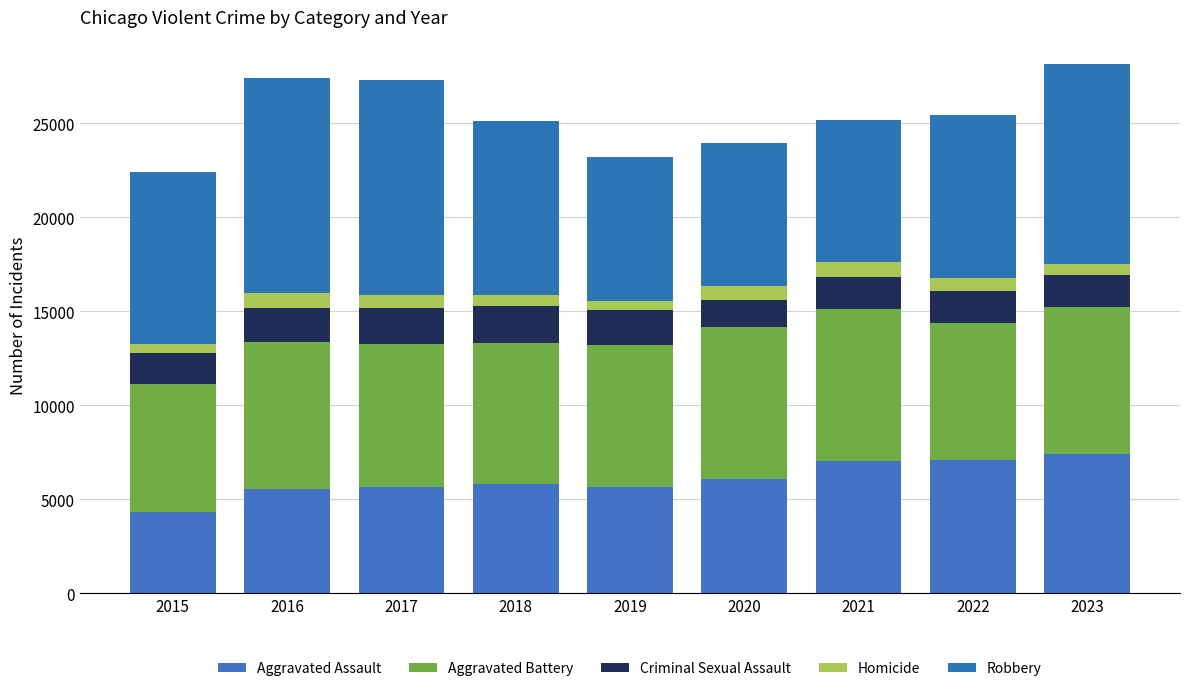

Are the bars grouped side by side (vs. stacked)?

No